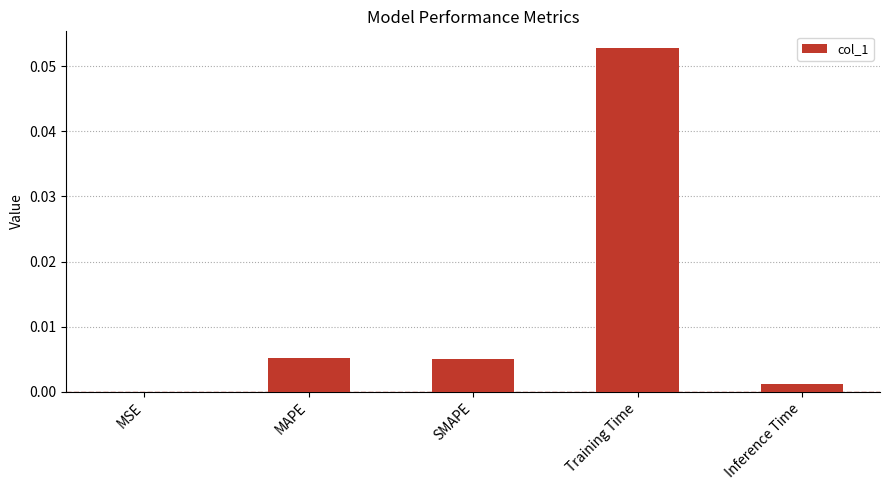

The value at MSE is 0.0. True or false?

True